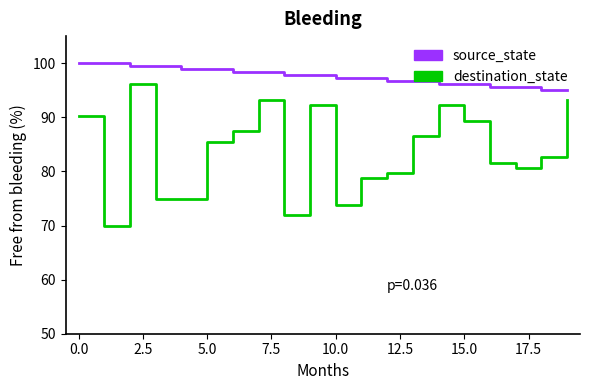

How many lines are shown in the chart?

2